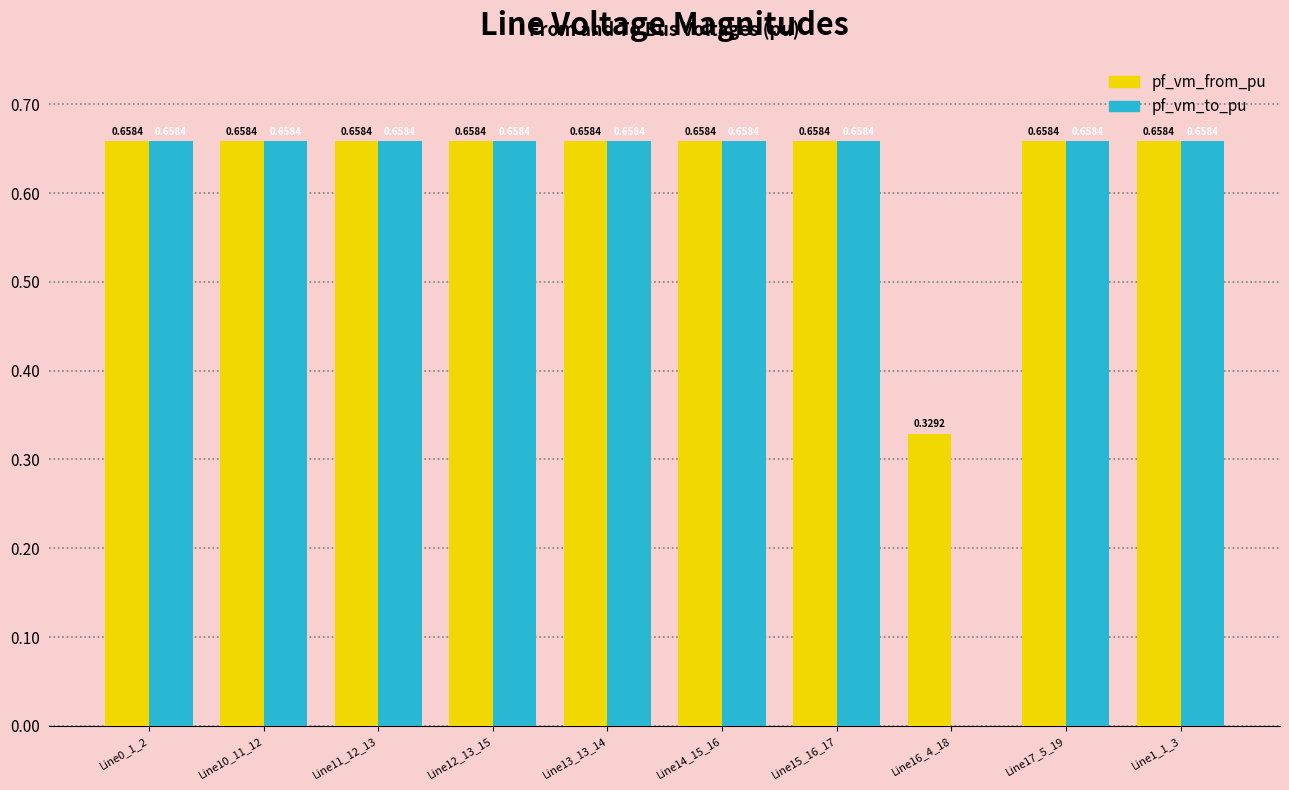

How many data points does each series have?

10